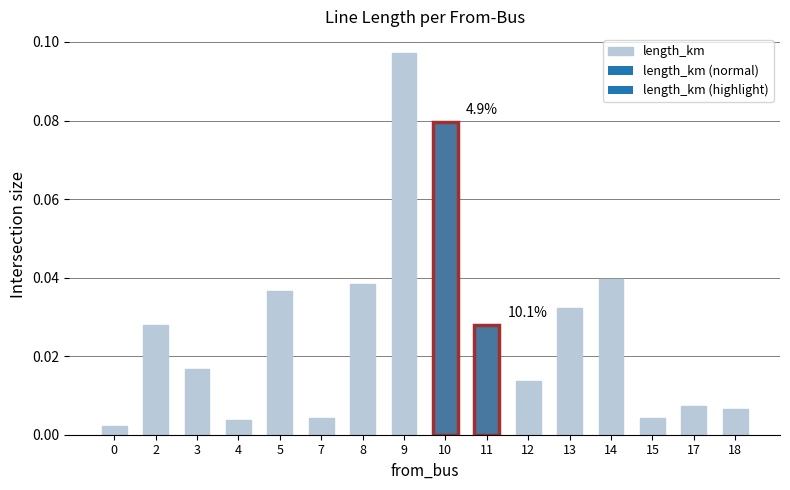

Which category has the highest value across all series?

9